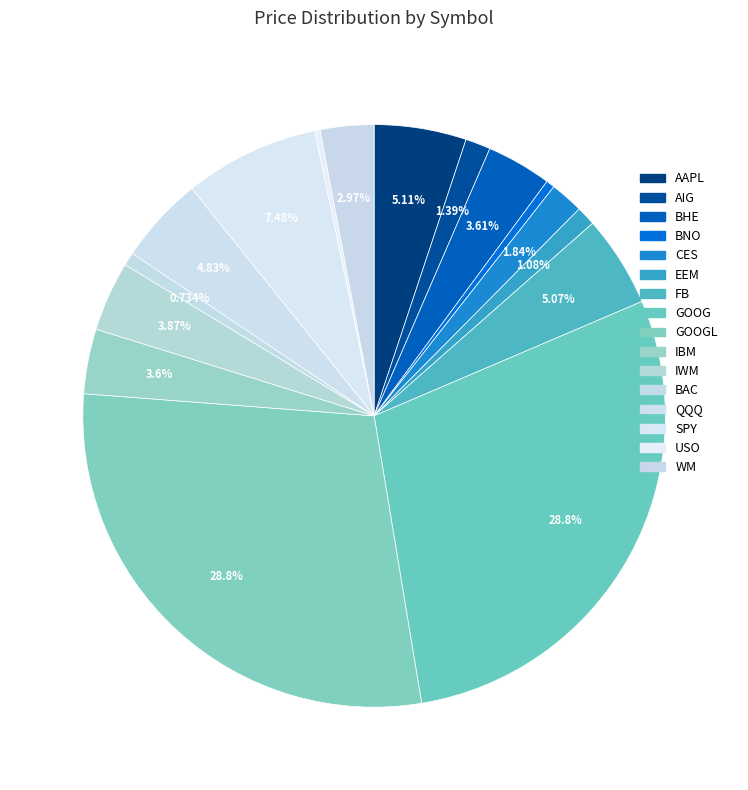

Is there a majority slice in this chart?

No